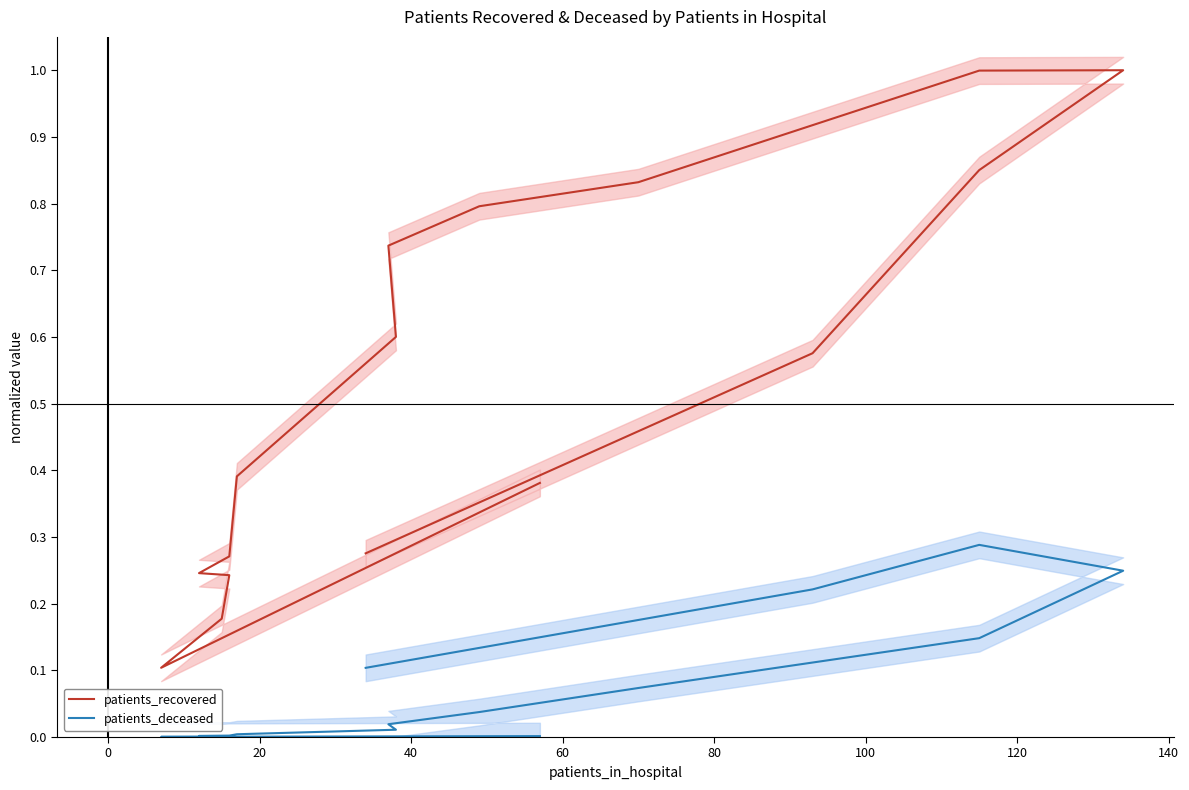

True or false: patients_deceased has more than 1 interior local peaks.

False